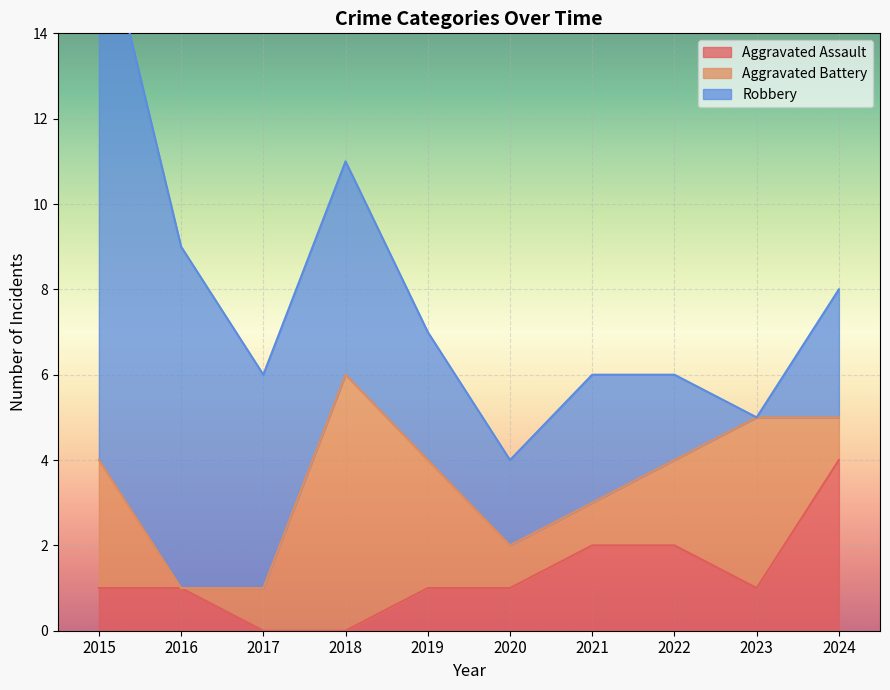

At 2019, list the series in order from smallest to largest.

Aggravated Assault, Aggravated Battery, Robbery